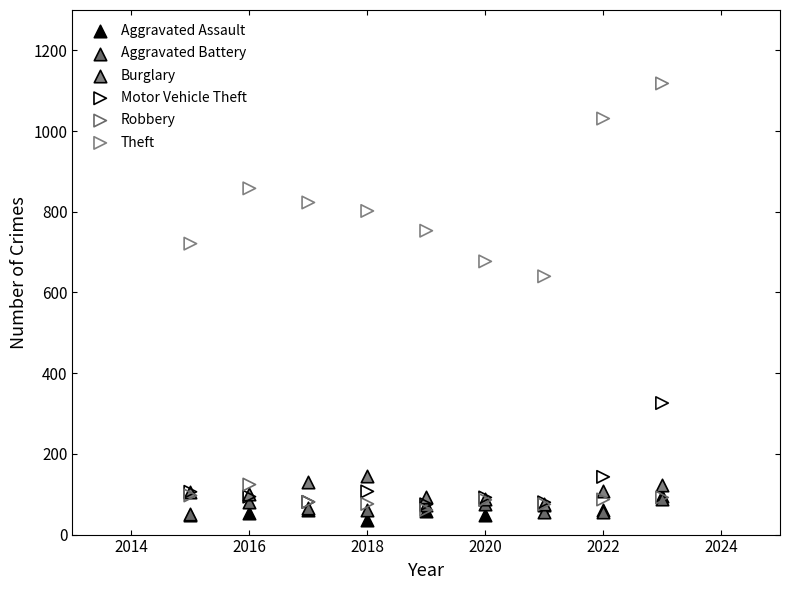

Which series contains the lowest Y value?

Aggravated Assault